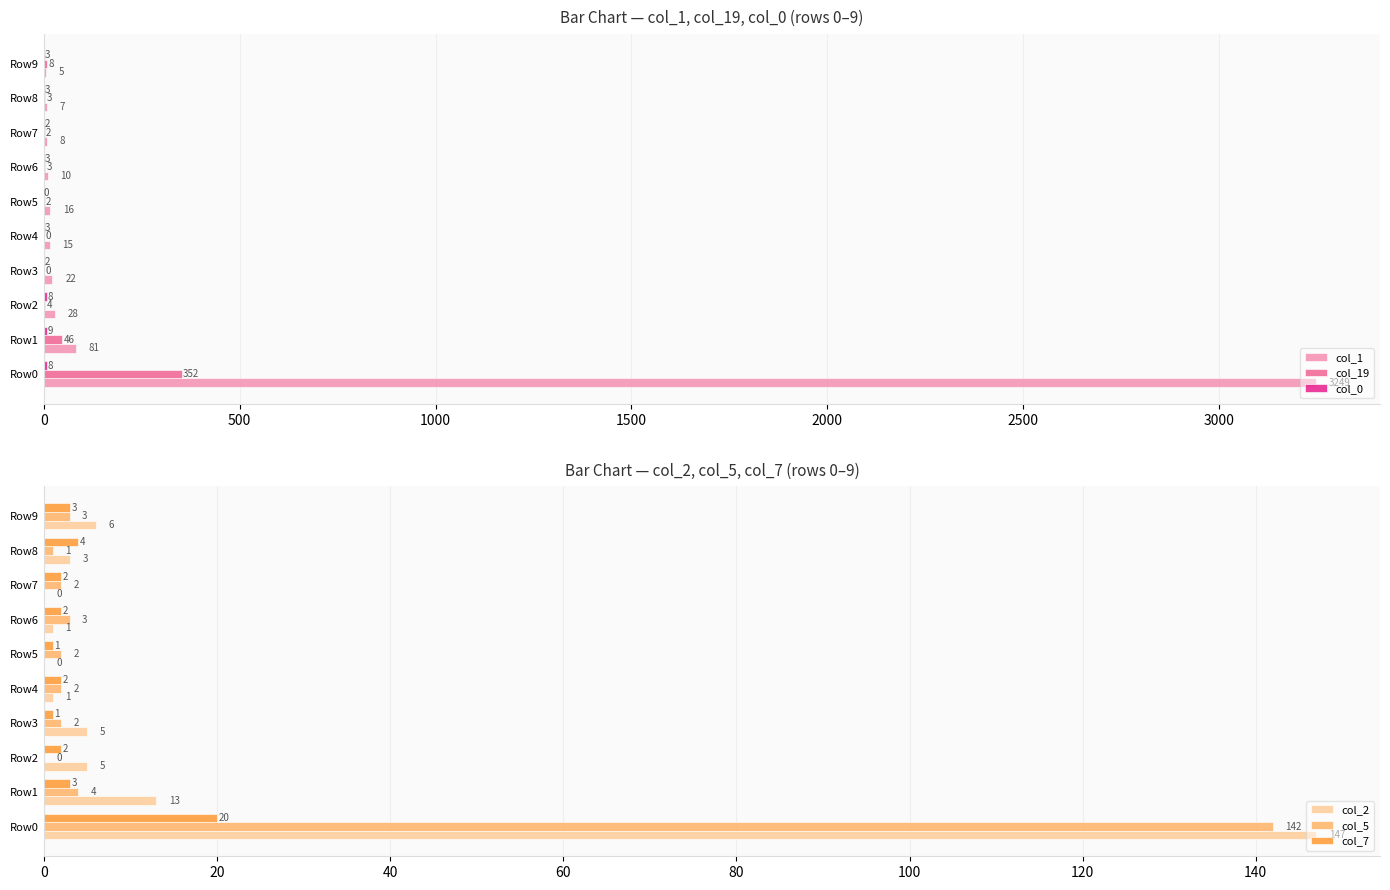

Rank the series by their maximum value, from lowest to highest.

col_0, col_7, col_5, col_2, col_19, col_1